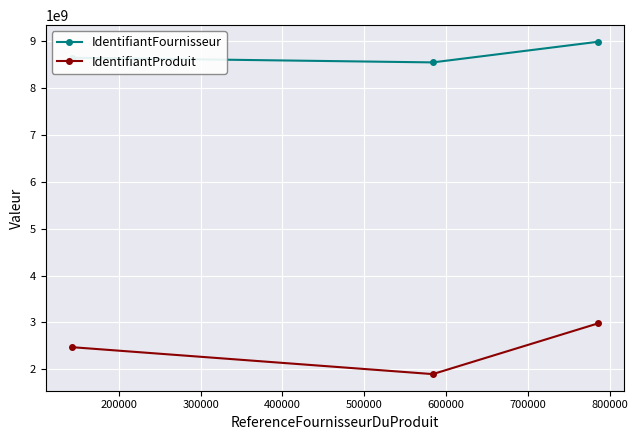

Count the IdentifiantFournisseur values in the range 8546545645 to 8986214569.

3